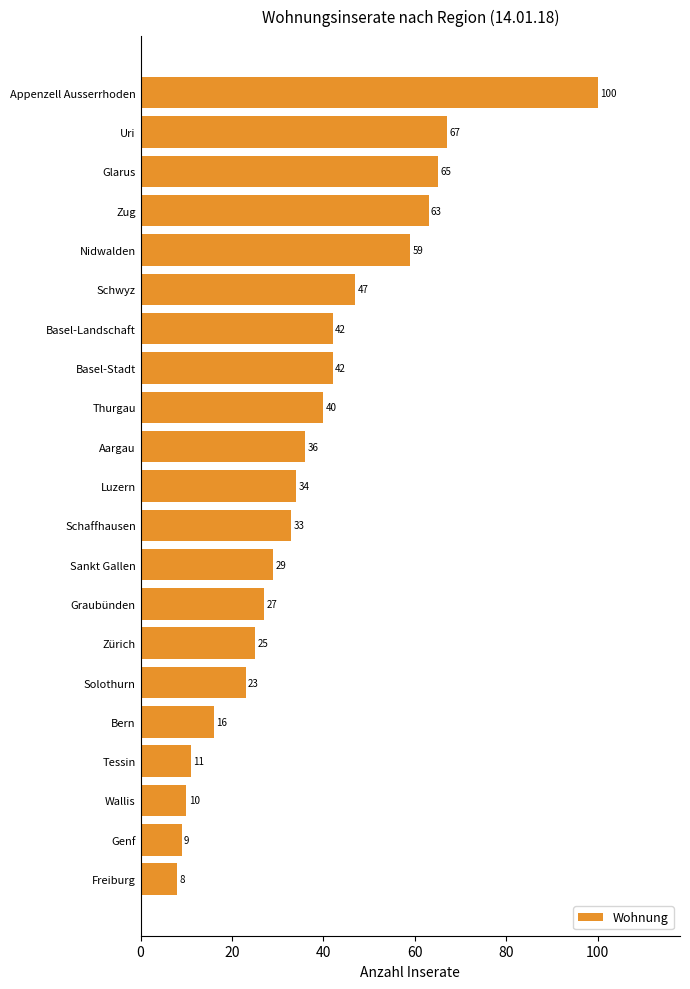

What is the average value?

37